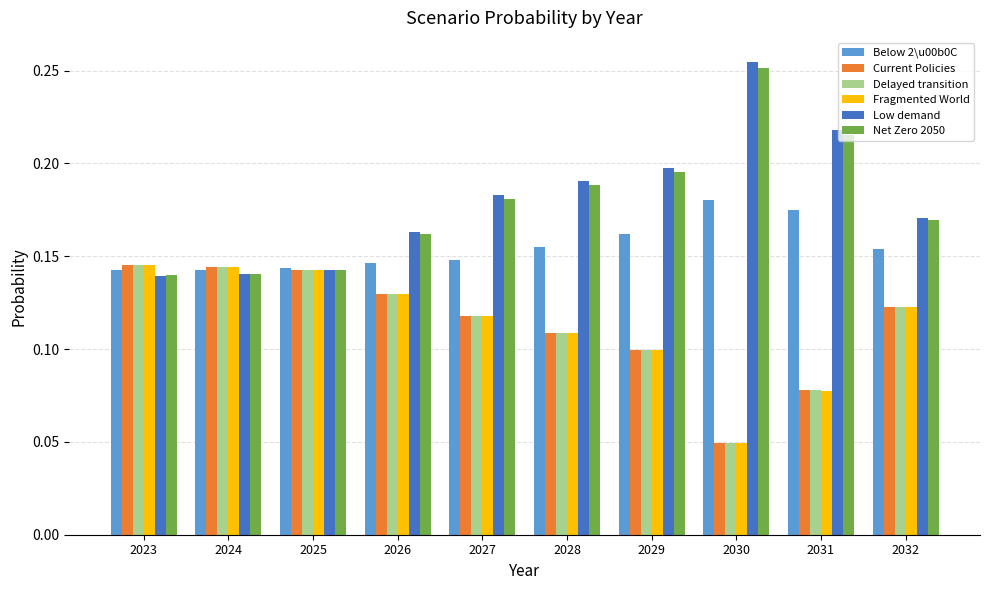

The Fragmented World series shows 0.2 at 2028. True or false?

False